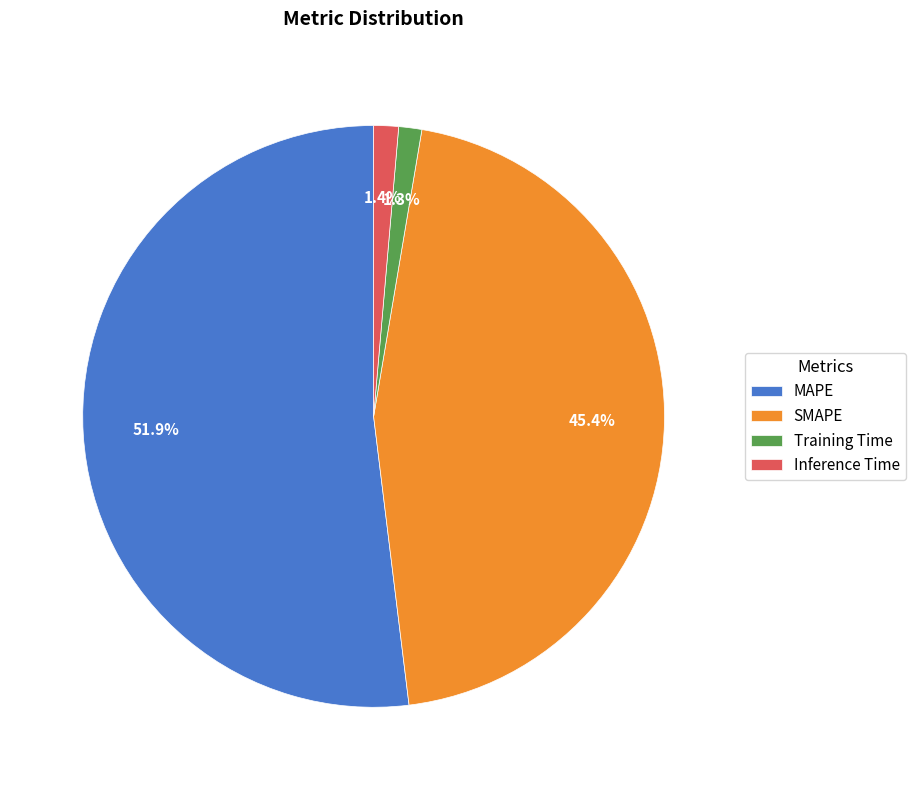

What is the total percentage of SMAPE and Inference Time?

46.8%